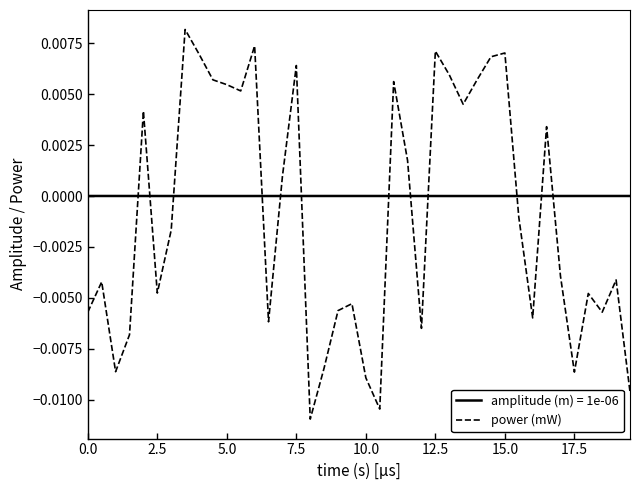

How many intersections are there between amplitude (m) = 1e-06 and power (mW)?

12